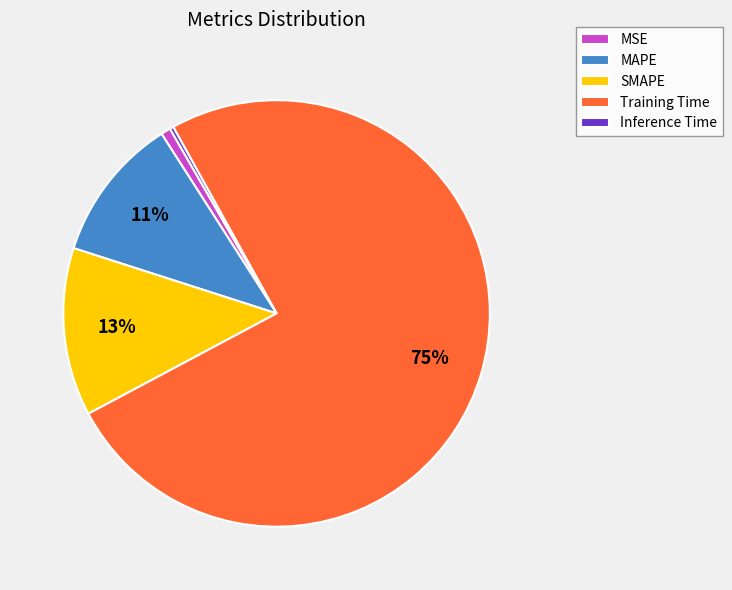

Is the sum of MAPE and Inference Time greater than half?

No